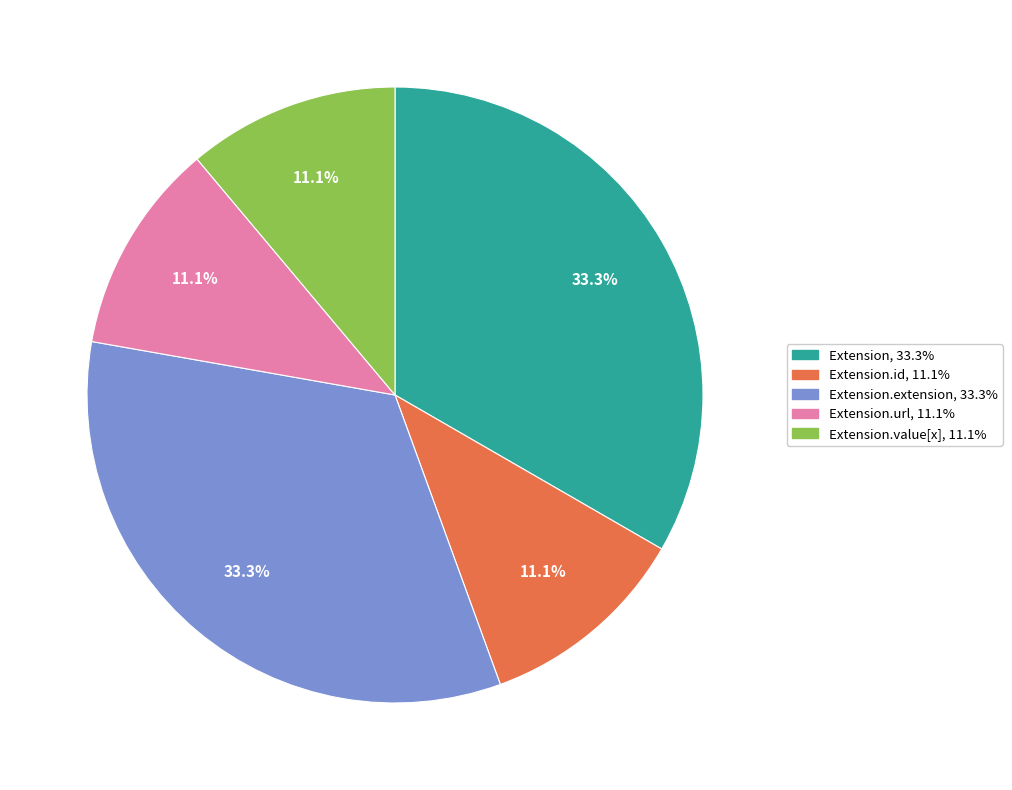

Is there a majority slice in this chart?

No